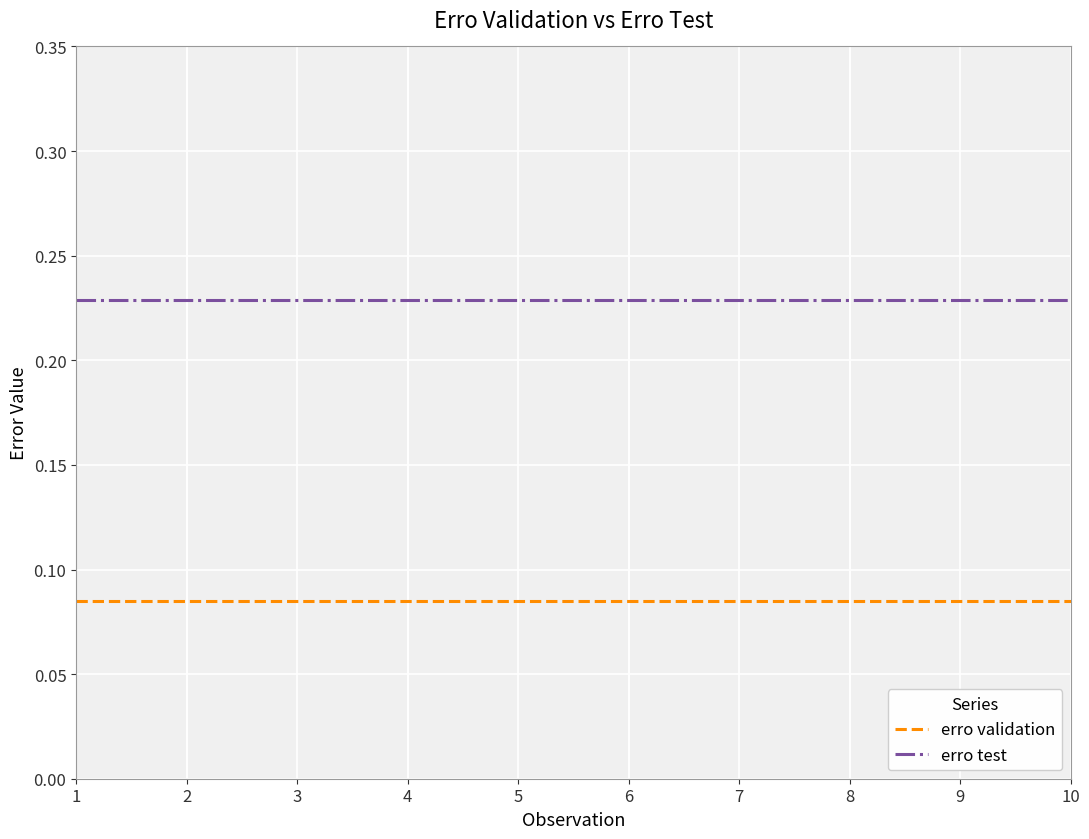

Which series has the largest total across all categories?

erro test